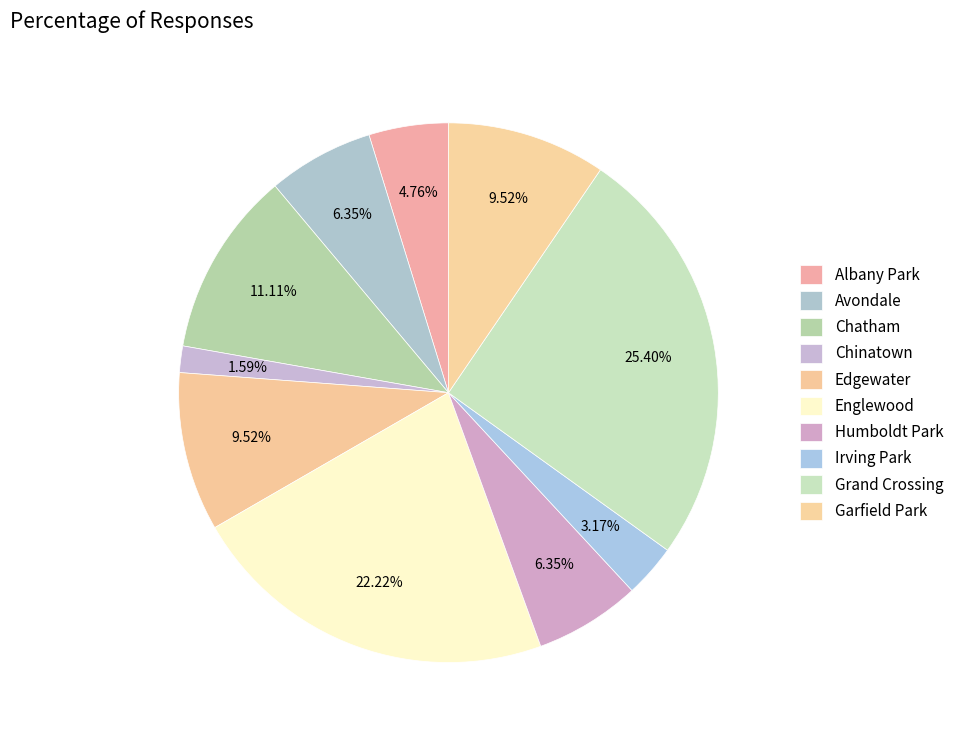

To the nearest percent, what is the difference between the Garfield Park and Humboldt Park slice percentages?

3%